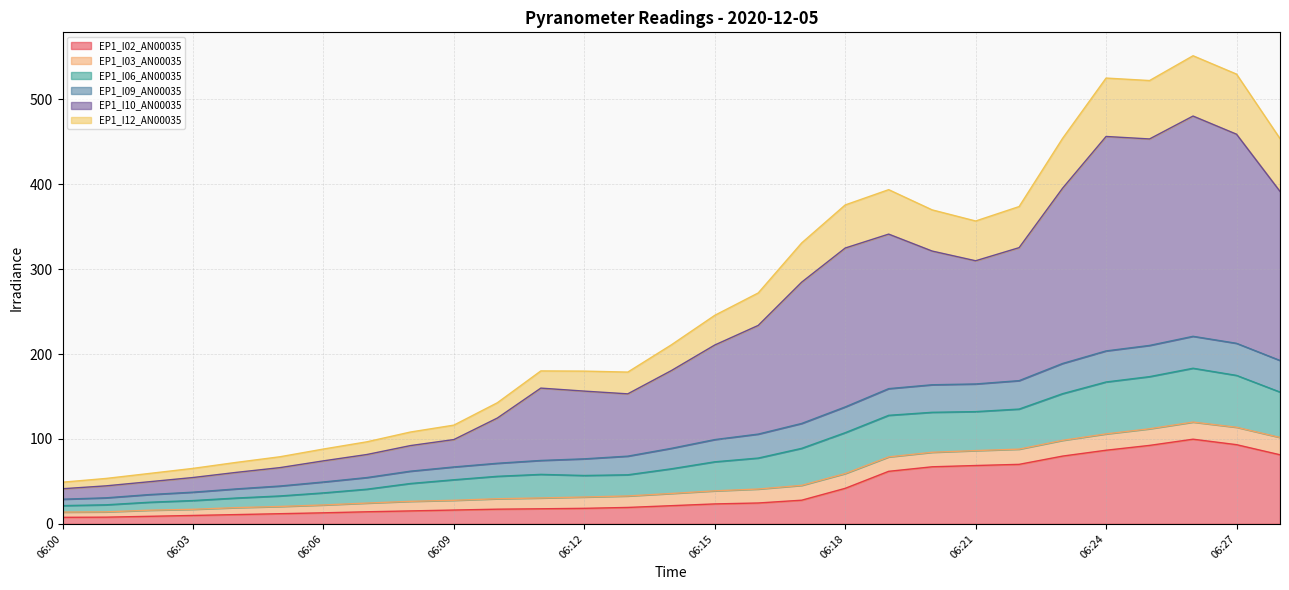

What is the maximum value for EP1_I02_AN00035?

99.7